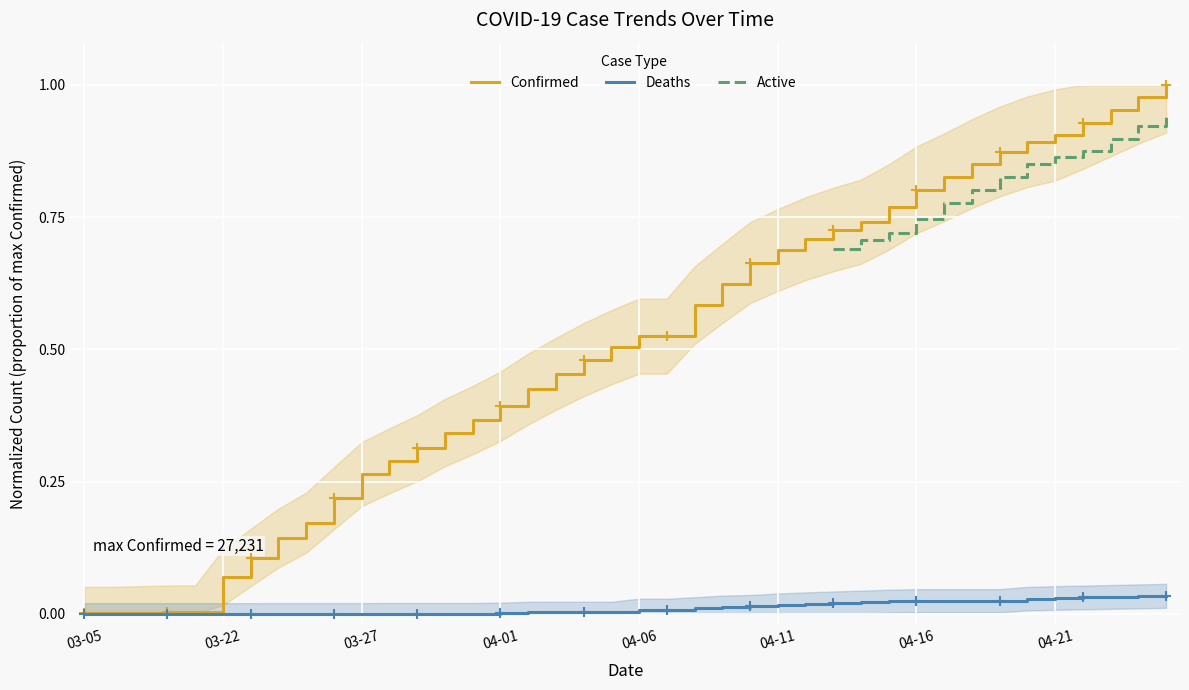

At how many categories does at least one series exceed 0?

40